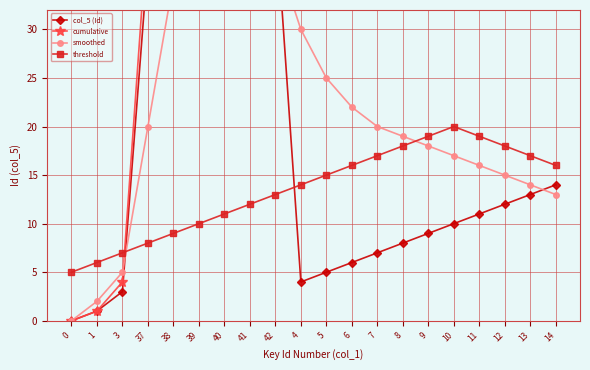

What is the difference between the highest and lowest values at 38?

70